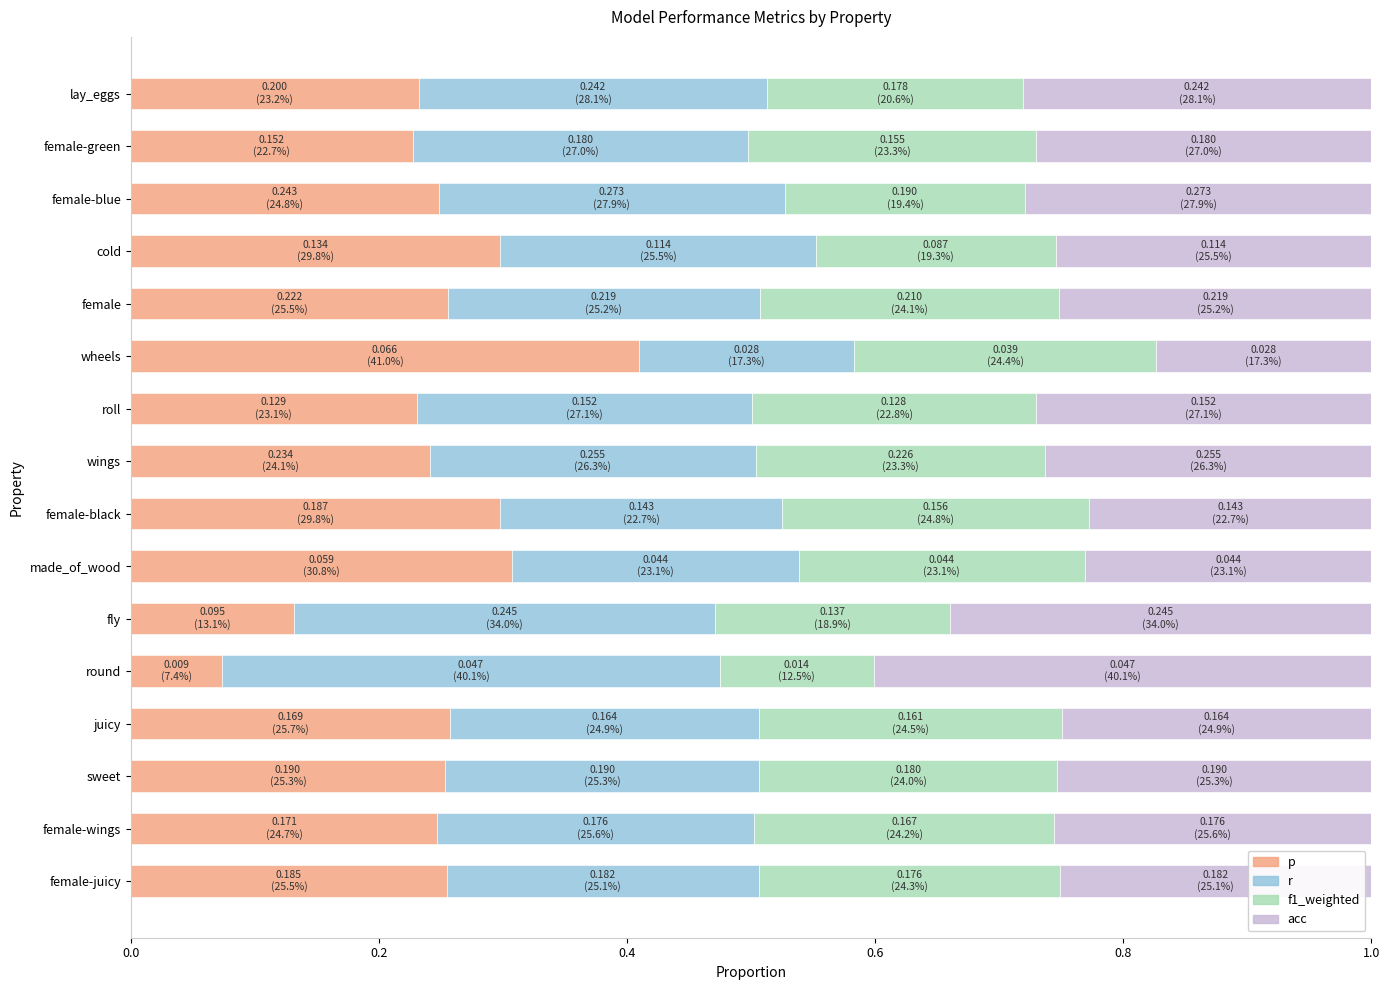

What is the total value across all series at wings?

1.0